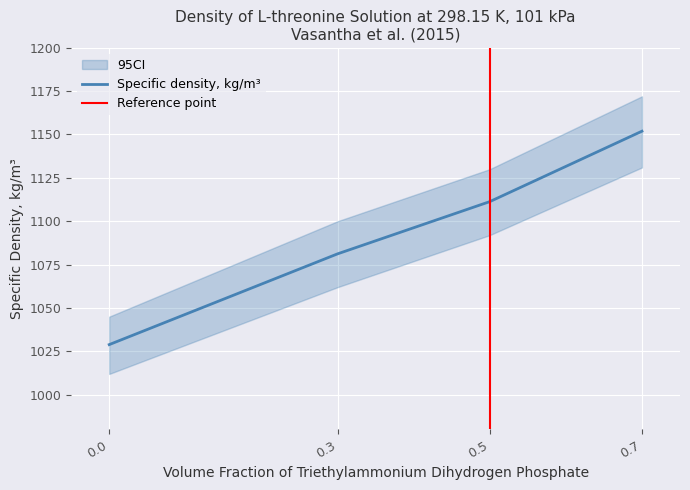

Where is the data nearest to the value 1090?

0.3